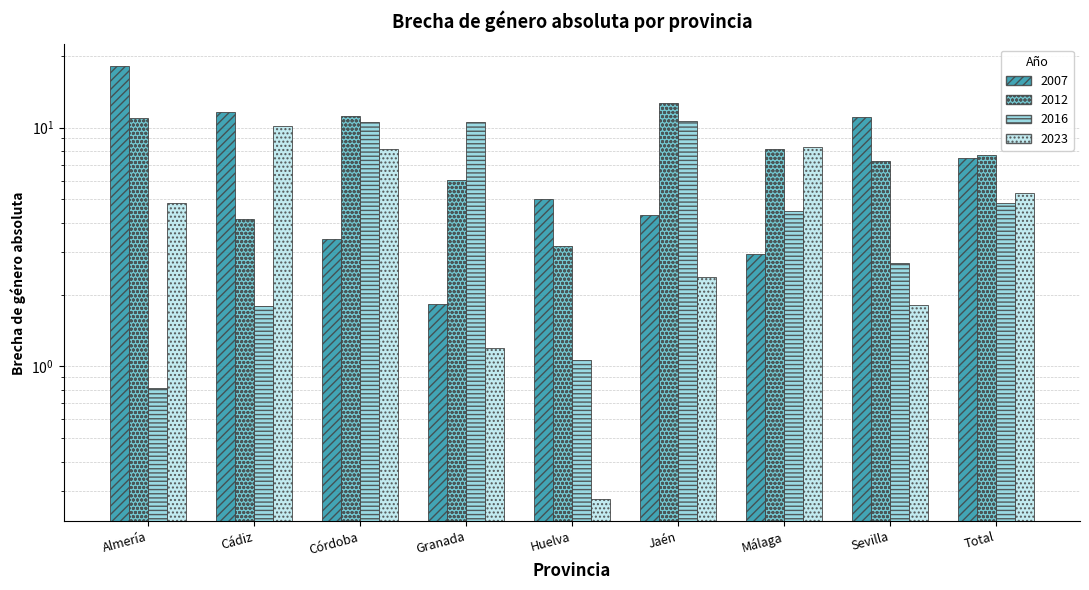

What are all the series names shown in the legend?

2007, 2012, 2016, 2023